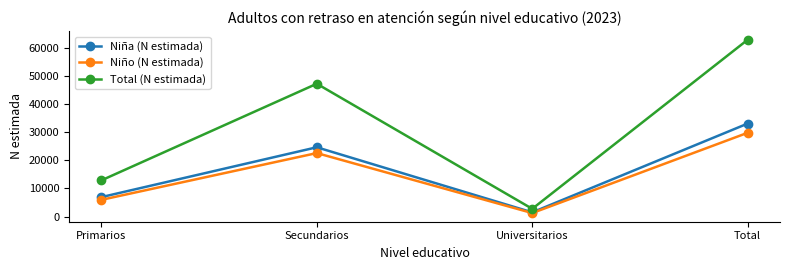

The Total (N estimada) series shows 2764 at Universitarios. True or false?

True